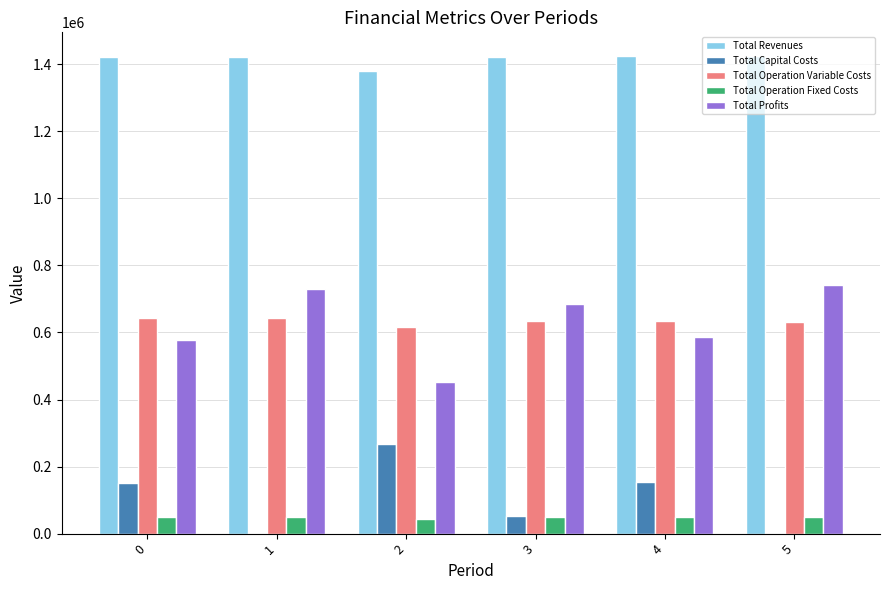

Are the bars grouped side by side (vs. stacked)?

Yes